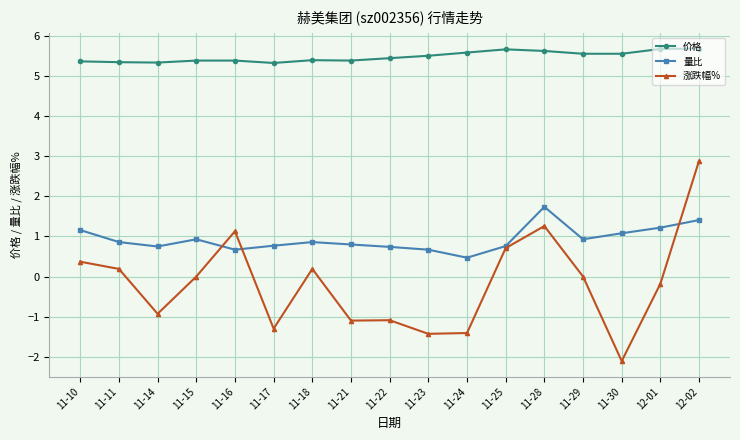

What is the lowest value of the 涨跌幅% series?

-2.1